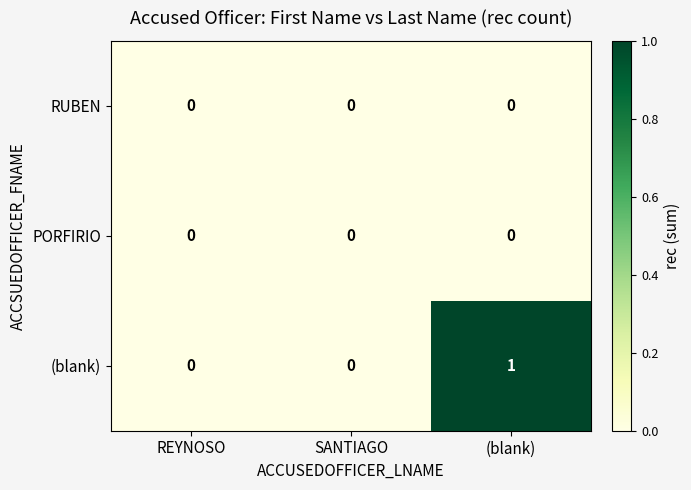

Reading left to right, list all the values displayed in this chart.

RUBEN: REYNOSO=0	SANTIAGO=0	(blank)=0
PORFIRIO: REYNOSO=0	SANTIAGO=0	(blank)=0
(blank): REYNOSO=0	SANTIAGO=0	(blank)=1